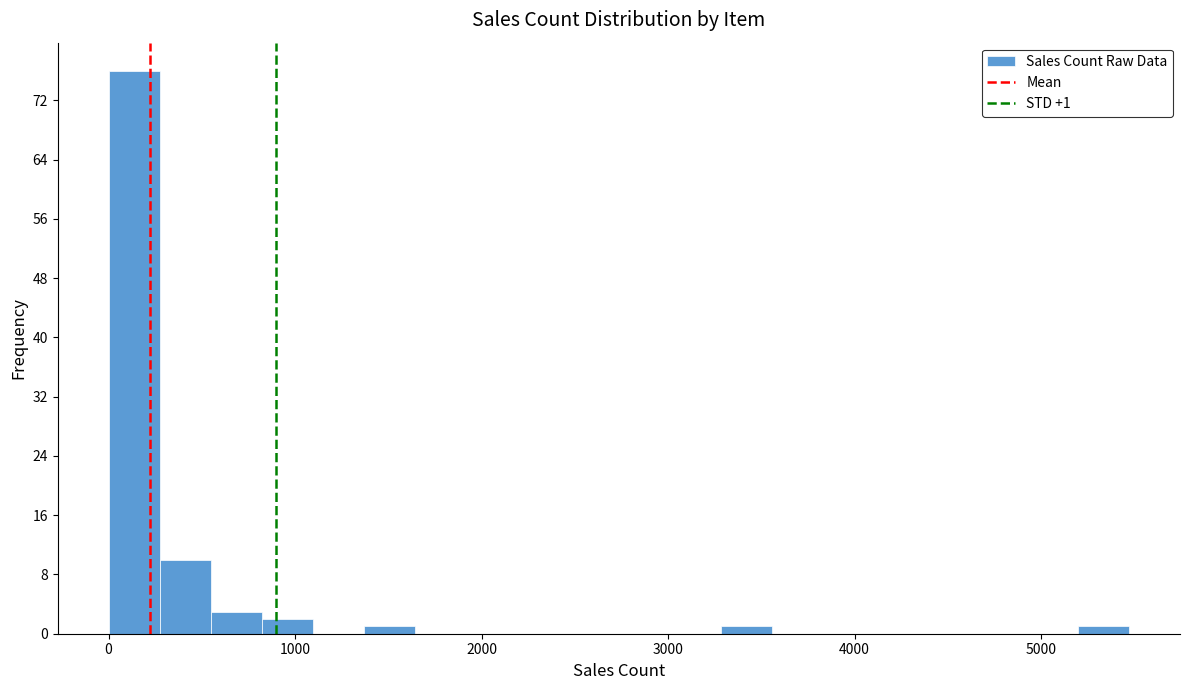

Around what value on the x-axis is the tallest bar? Give the approximate position of its centre, as read against the axis.

100